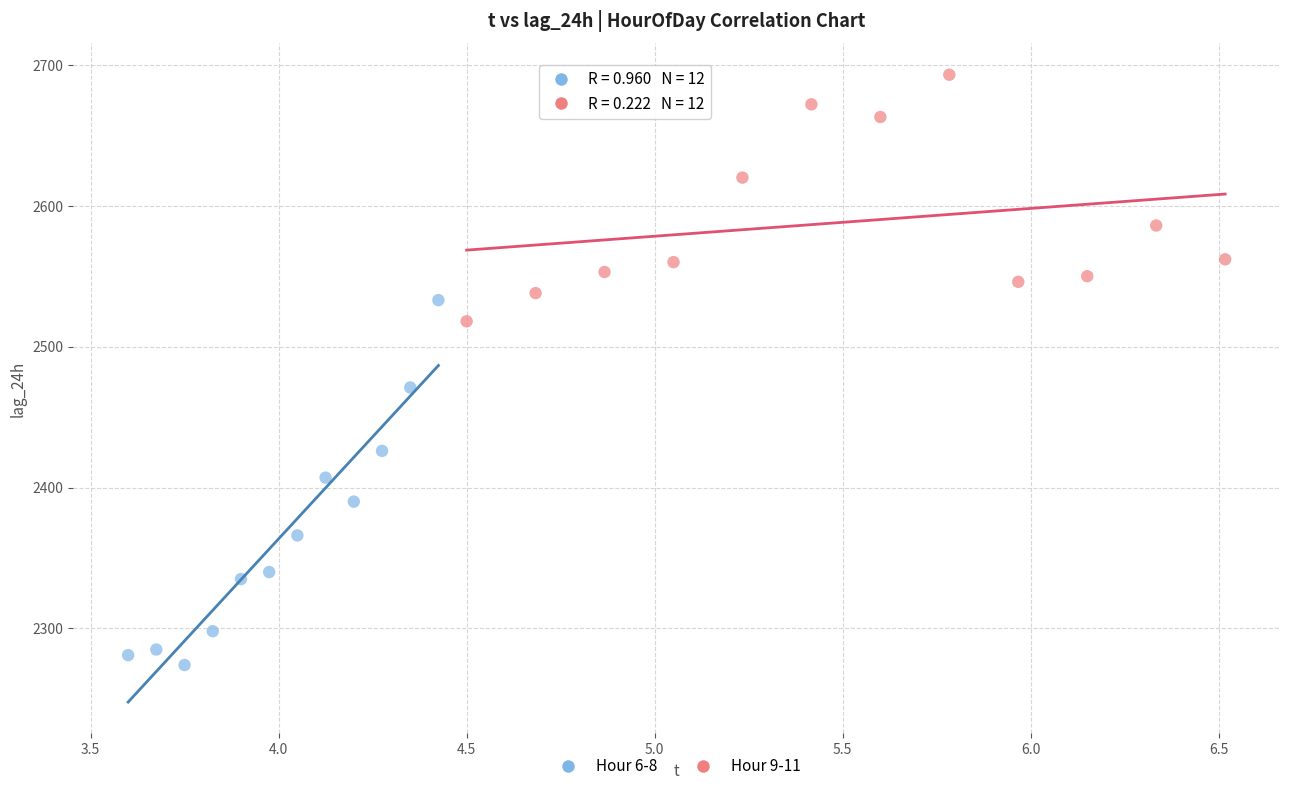

Which series reaches the minimum Y coordinate?

Hour 6-8